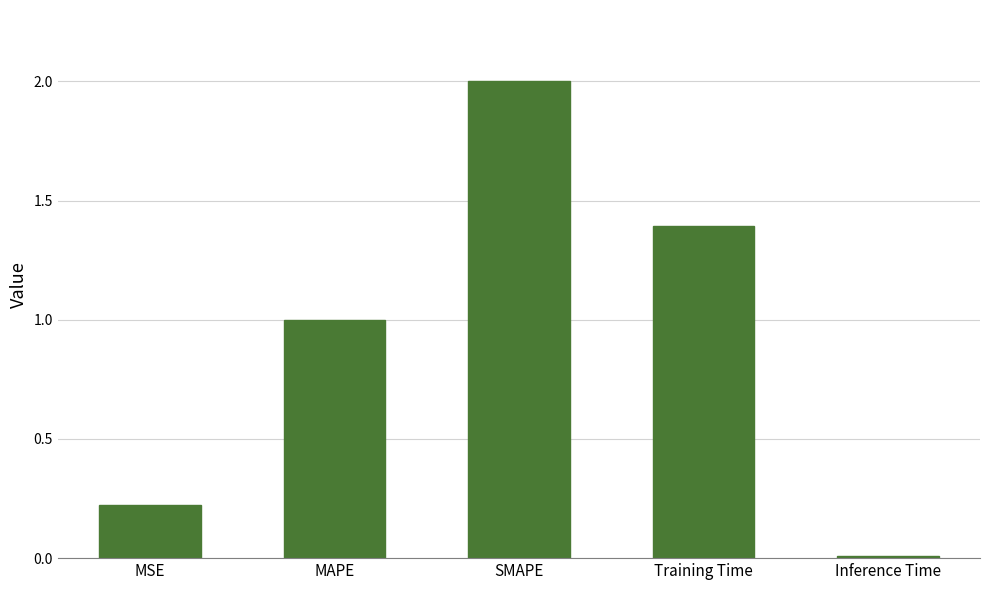

List the labels in order of value, smallest first.

Inference Time, MSE, MAPE, Training Time, SMAPE